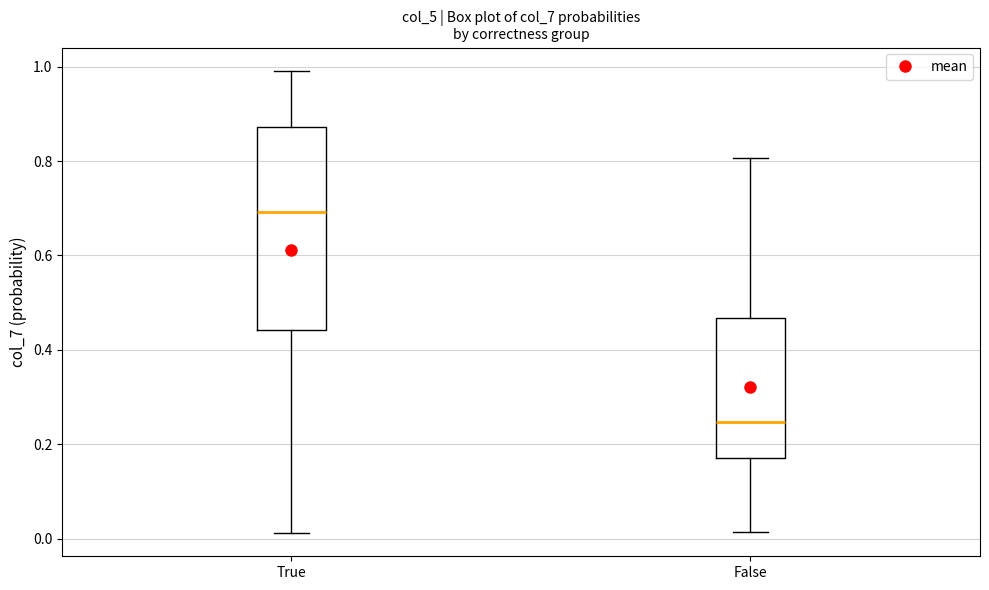

Comparing the boxes themselves (not the whiskers), which one is the tallest?

True